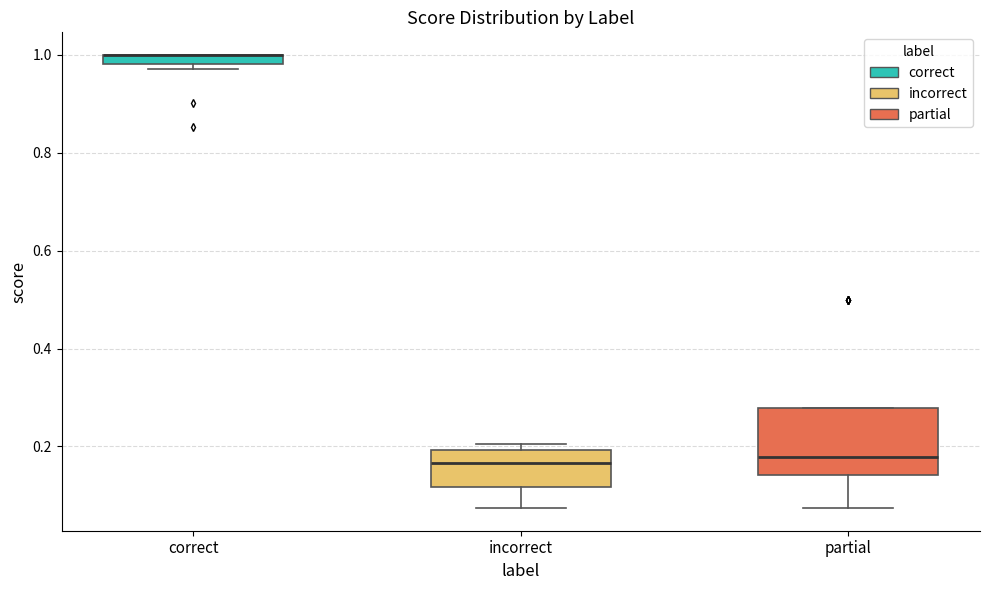

Comparing the boxes themselves (not the whiskers), which one is the tallest?

partial